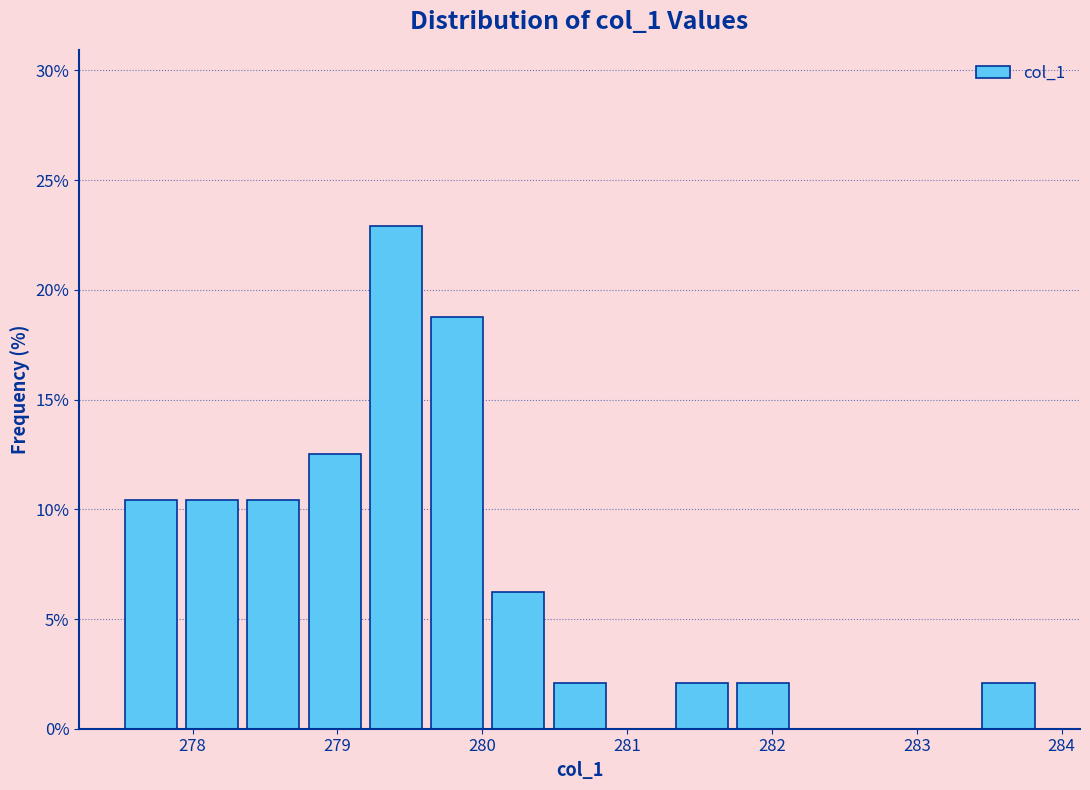

Reading left to right, list every bar in this chart as the range it spans on the x-axis followed by its height. Neither the bar edges nor the heights are printed on the chart, so give them approximately, as read against the axes.

277.5 to 277.9: 10.5
277.9 to 278.3: 10.5
278.3 to 278.8: 10.5
278.8 to 279.2: 12.5
279.2 to 279.6: 23.0
279.6 to 280.0: 19.0
280.0 to 280.5: 6.5
280.5 to 280.9: 2.0
280.9 to 281.3: 0
281.3 to 281.7: 2.0
281.7 to 282.2: 2.0
282.2 to 282.6: 0
282.6 to 283.0: 0
283.0 to 283.4: 0
283.4 to 283.8: 2.0